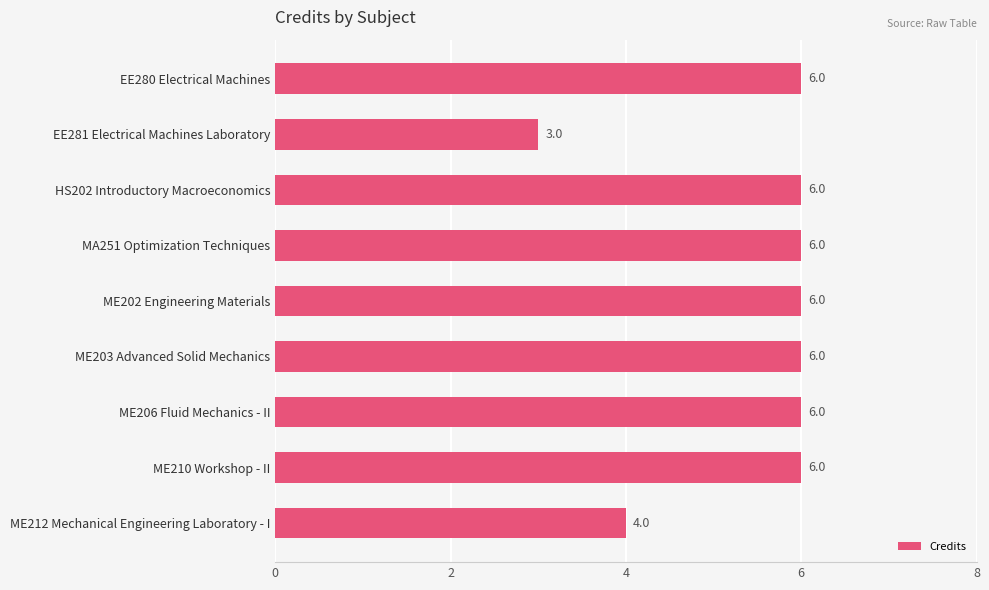

Which label corresponds to the smallest value in the chart?

EE281 Electrical Machines Laboratory